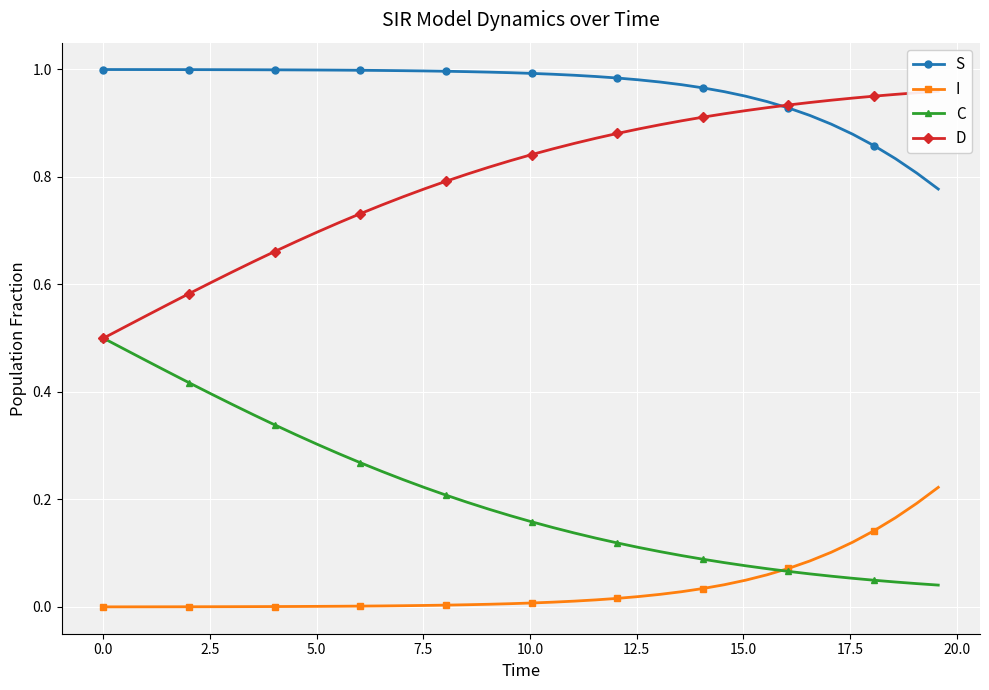

True or false: S and C intersect in this chart.

False